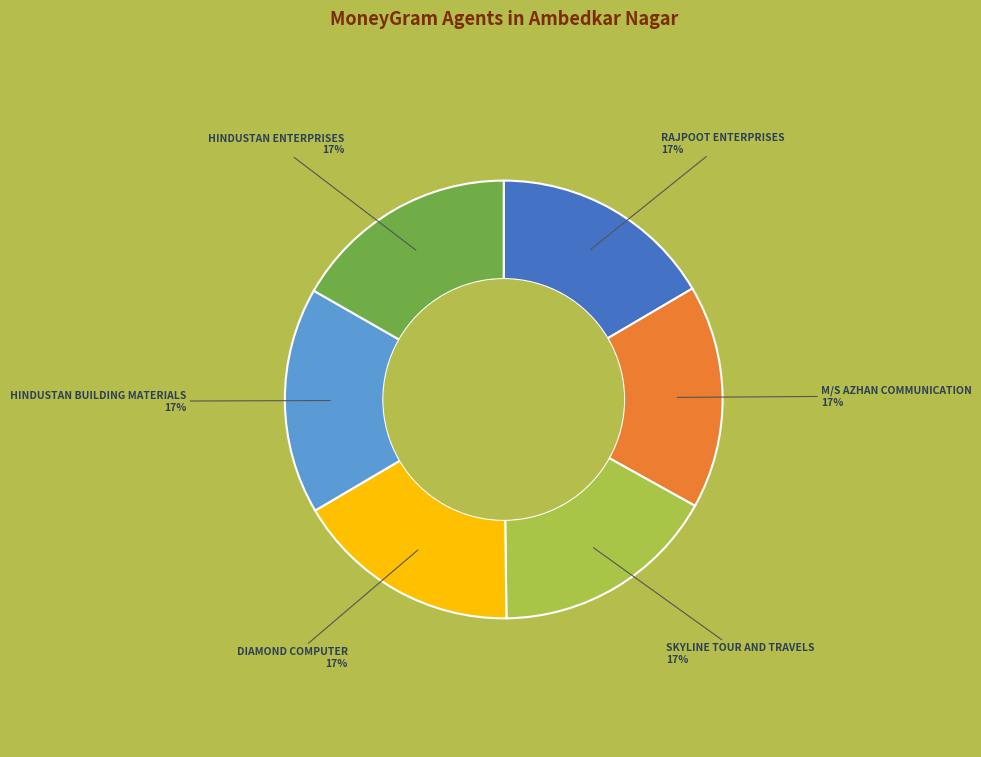

Does M/S AZHAN COMMUNICATION represent more than half of the total?

No